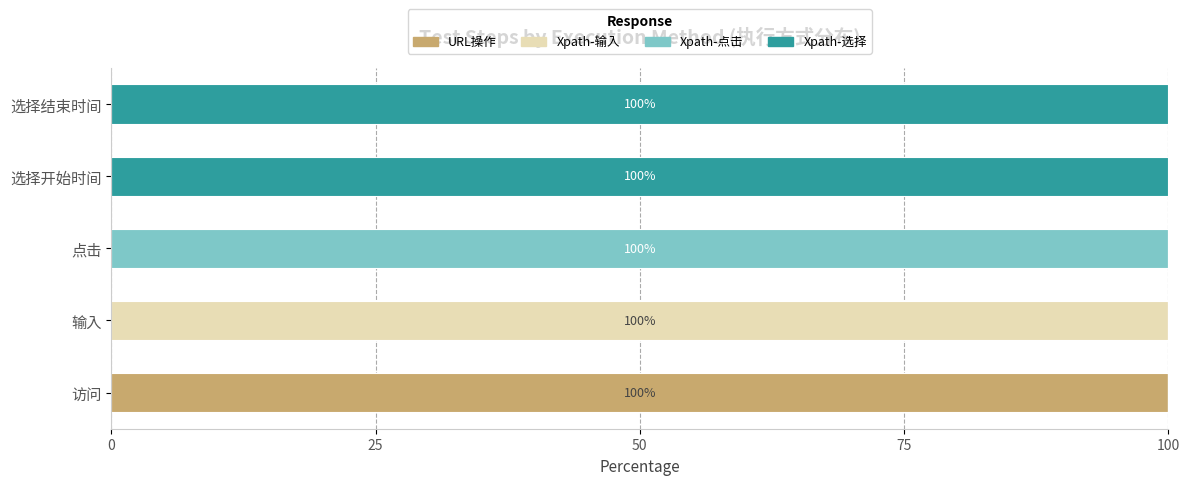

The value of URL操作 at 访问 is 100. True or false?

True